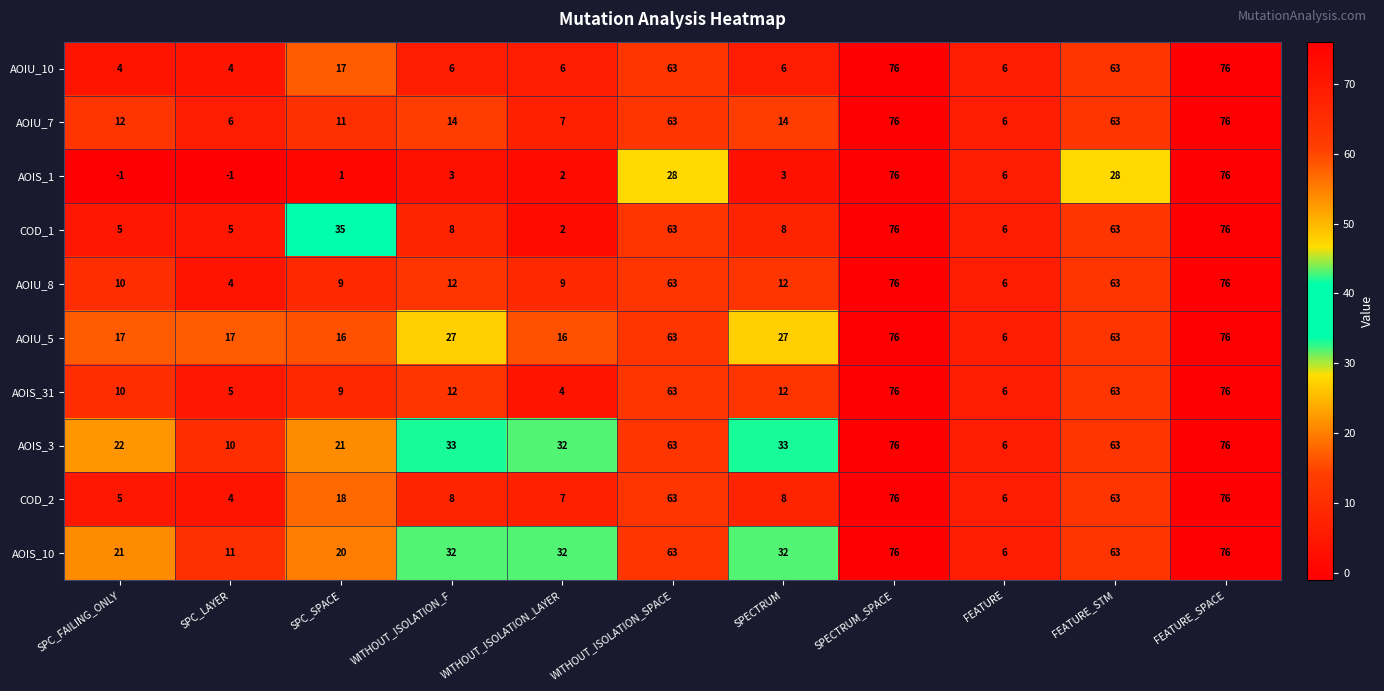

Count the number of categories in the chart.

11